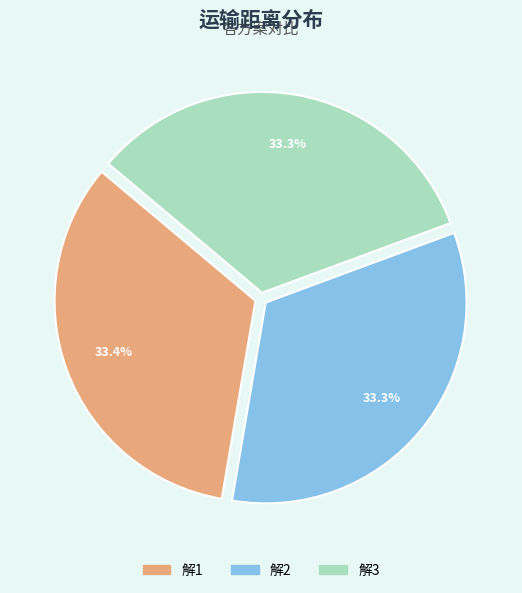

How much of the chart is everything except 解2?

66.7%